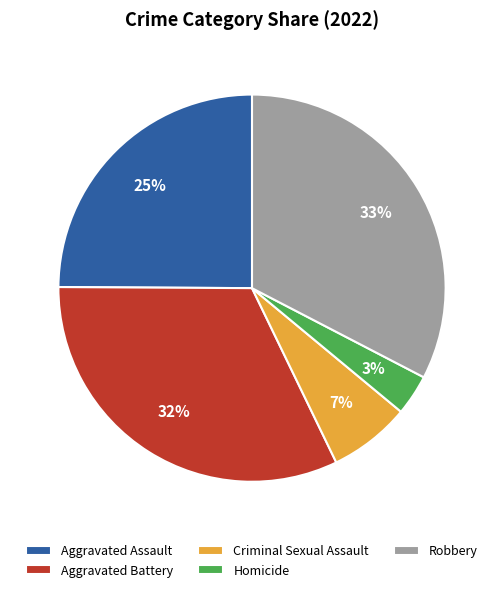

The Robbery slice represents 33% of the pie. True or false?

True